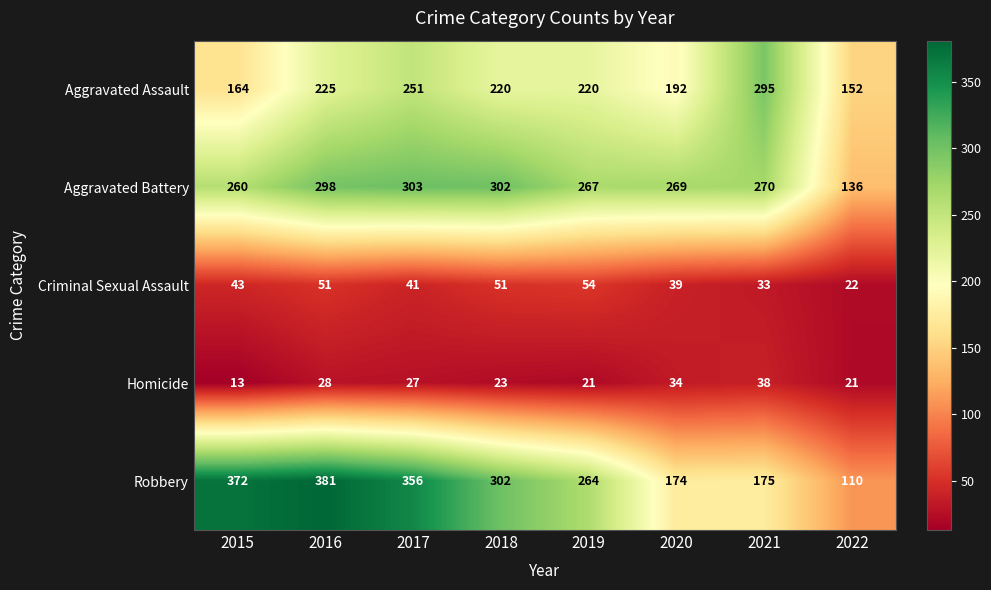

What is the sum of all Aggravated Battery values?

2105